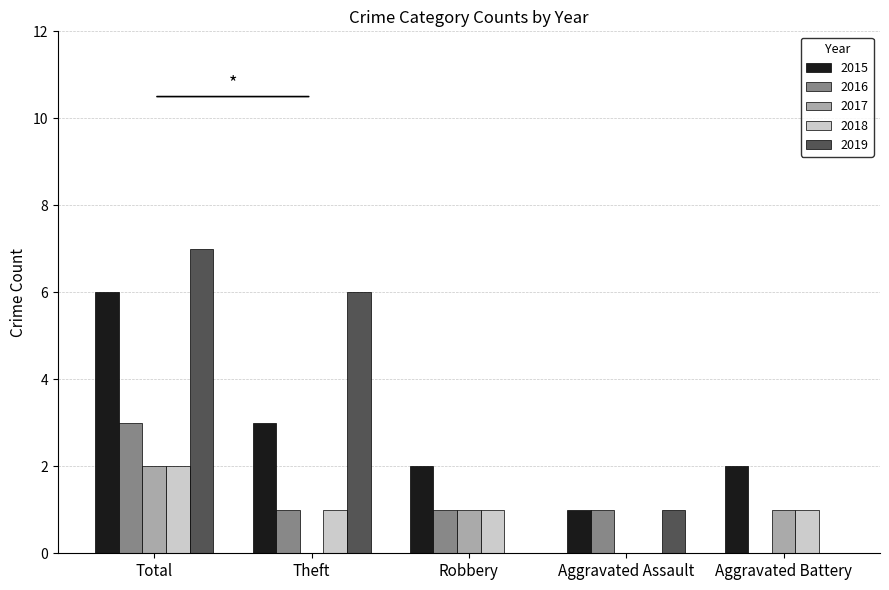

Where is 2019 nearest to the value 3?

Aggravated Assault